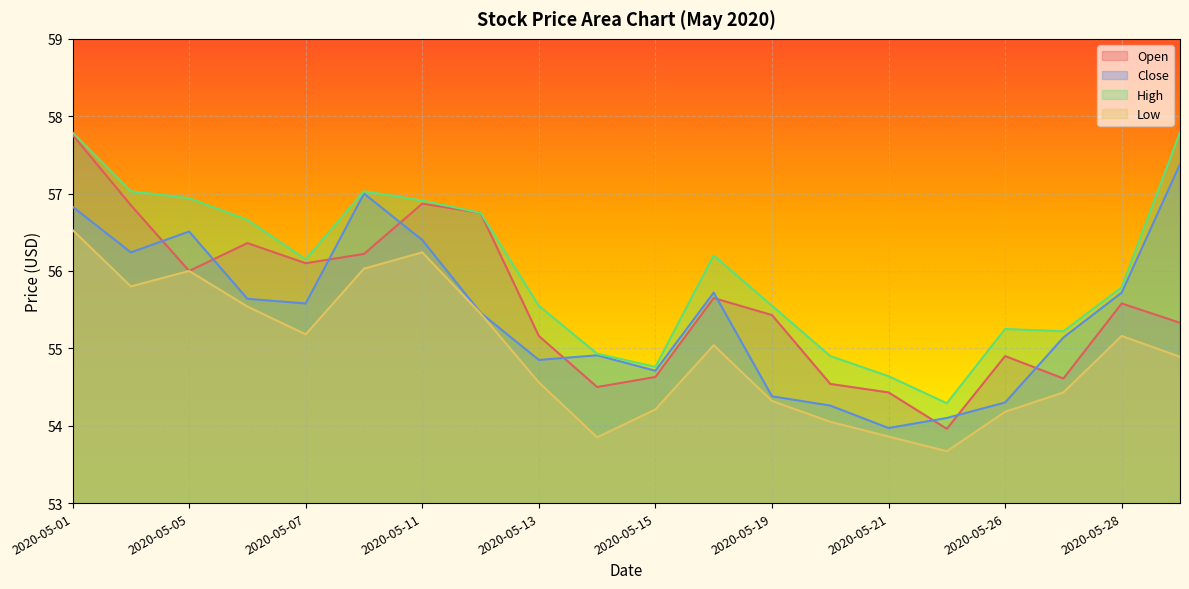

How many lines are shown in the chart?

4